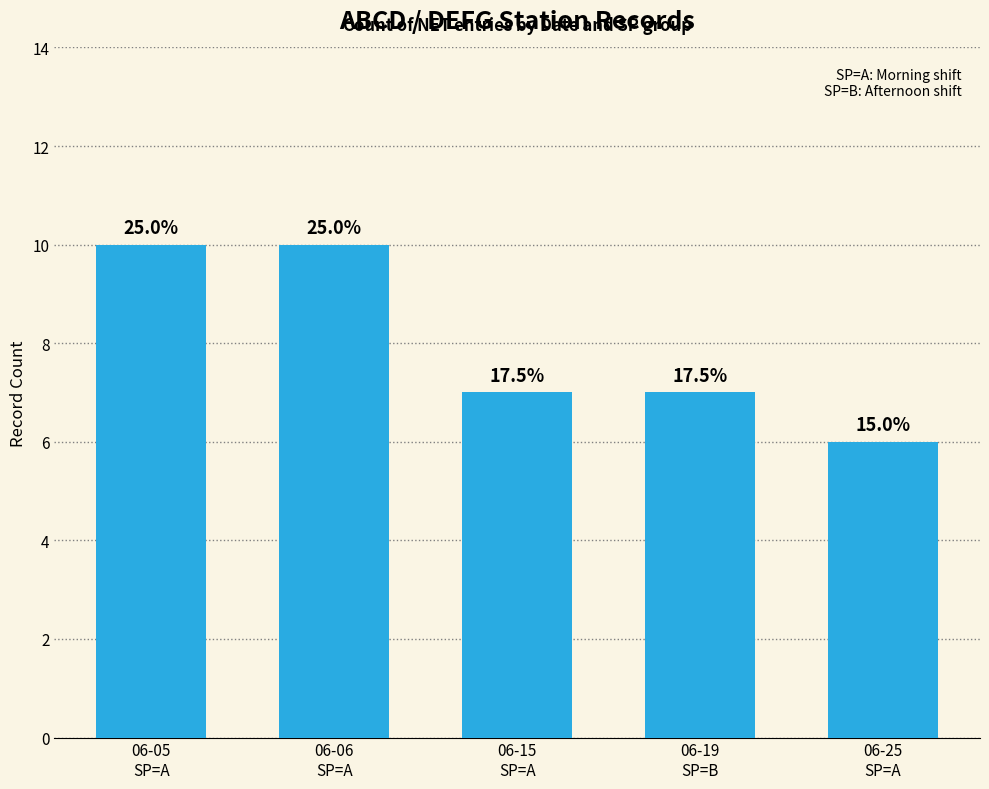

How many bars are there in total?

5